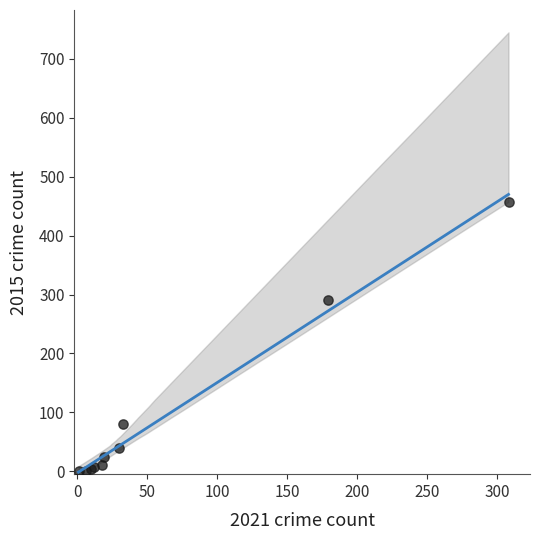

What Y value in the scatter plot is closest to 229?

290